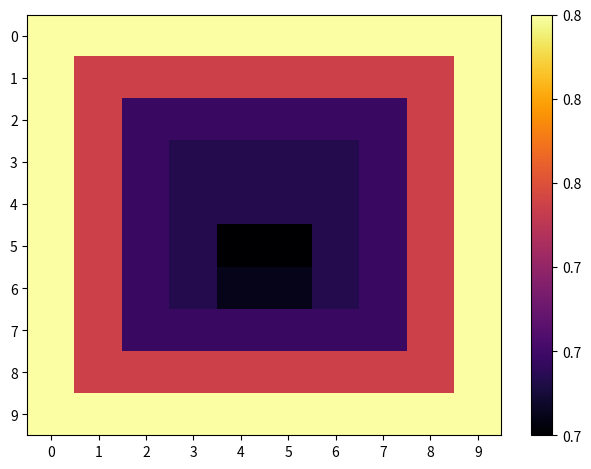

Reading left to right, extract all data points from this chart.

0: 0=0.8	1=0.8	2=0.8	3=0.8	4=0.8	5=0.8	6=0.8	7=0.8	8=0.8	9=0.8
1: 0=0.8	1=0.8	2=0.8	3=0.8	4=0.8	5=0.8	6=0.8	7=0.8	8=0.8	9=0.8
2: 0=0.8	1=0.8	2=0.7	3=0.7	4=0.7	5=0.7	6=0.7	7=0.7	8=0.8	9=0.8
3: 0=0.8	1=0.8	2=0.7	3=0.7	4=0.7	5=0.7	6=0.7	7=0.7	8=0.8	9=0.8
4: 0=0.8	1=0.8	2=0.7	3=0.7	4=0.7	5=0.7	6=0.7	7=0.7	8=0.8	9=0.8
5: 0=0.8	1=0.8	2=0.7	3=0.7	4=0.7	5=0.7	6=0.7	7=0.7	8=0.8	9=0.8
6: 0=0.8	1=0.8	2=0.7	3=0.7	4=0.7	5=0.7	6=0.7	7=0.7	8=0.8	9=0.8
7: 0=0.8	1=0.8	2=0.7	3=0.7	4=0.7	5=0.7	6=0.7	7=0.7	8=0.8	9=0.8
8: 0=0.8	1=0.8	2=0.8	3=0.8	4=0.8	5=0.8	6=0.8	7=0.8	8=0.8	9=0.8
9: 0=0.8	1=0.8	2=0.8	3=0.8	4=0.8	5=0.8	6=0.8	7=0.8	8=0.8	9=0.8